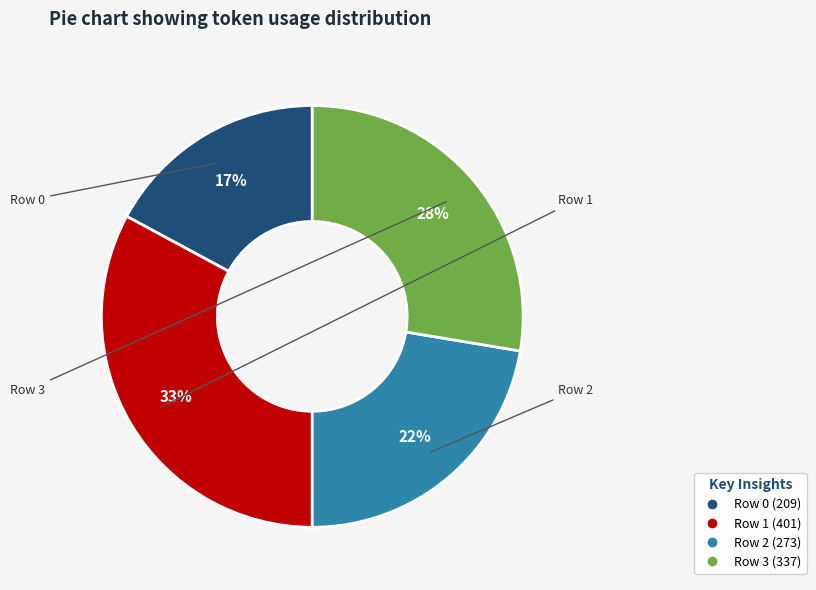

Is there any slice that represents more than half of the pie?

No